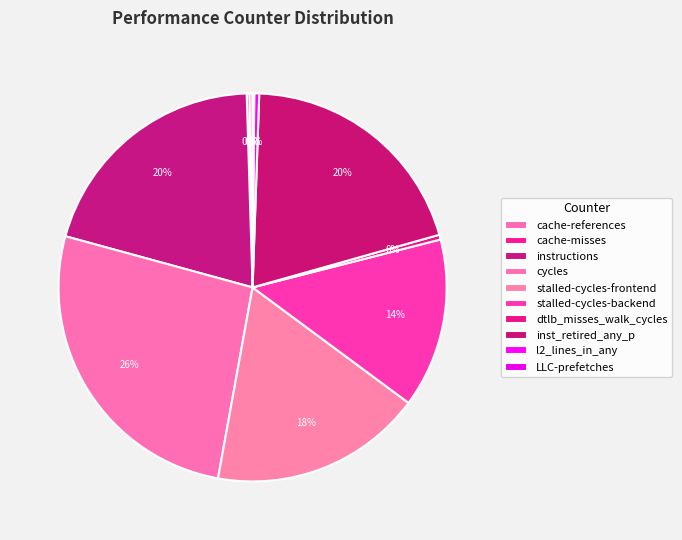

Does inst_retired_any_p account for over 50% of the chart?

No